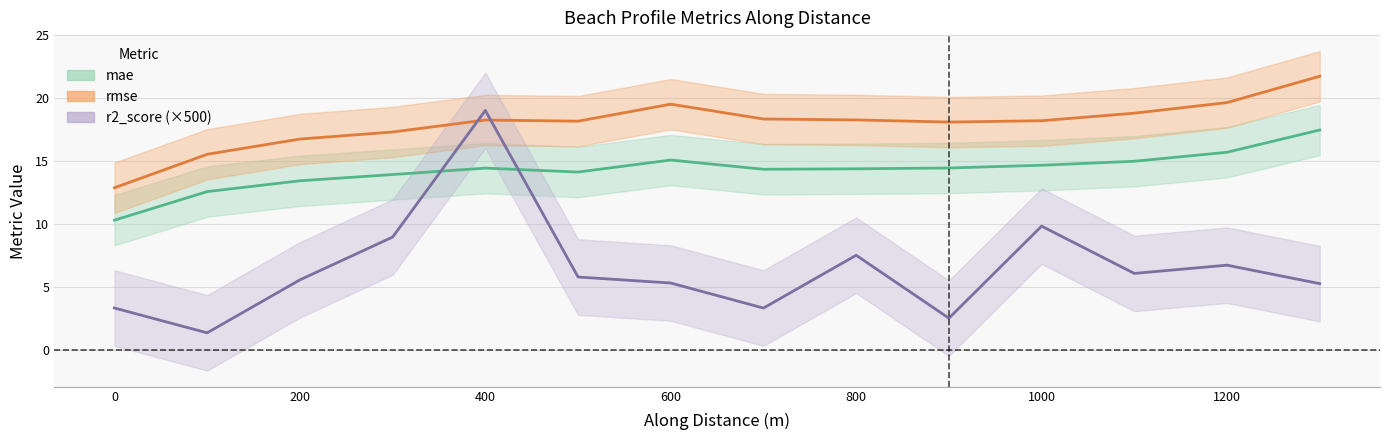

Reading left to right, list all the values displayed in this chart.

mae_line: 10.3	12.6	13.4	13.9	14.4	14.1	15.1	14.3	14.4	14.5	14.7	15.0	15.7	17.5
rmse_line: 12.9	15.5	16.7	17.3	18.3	18.2	19.5	18.3	18.3	18.1	18.2	18.8	19.6	21.7
r2_score_scaled_line: 3.3	1.4	5.6	9.0	19.0	5.8	5.3	3.3	7.5	2.5	9.8	6.1	6.7	5.3